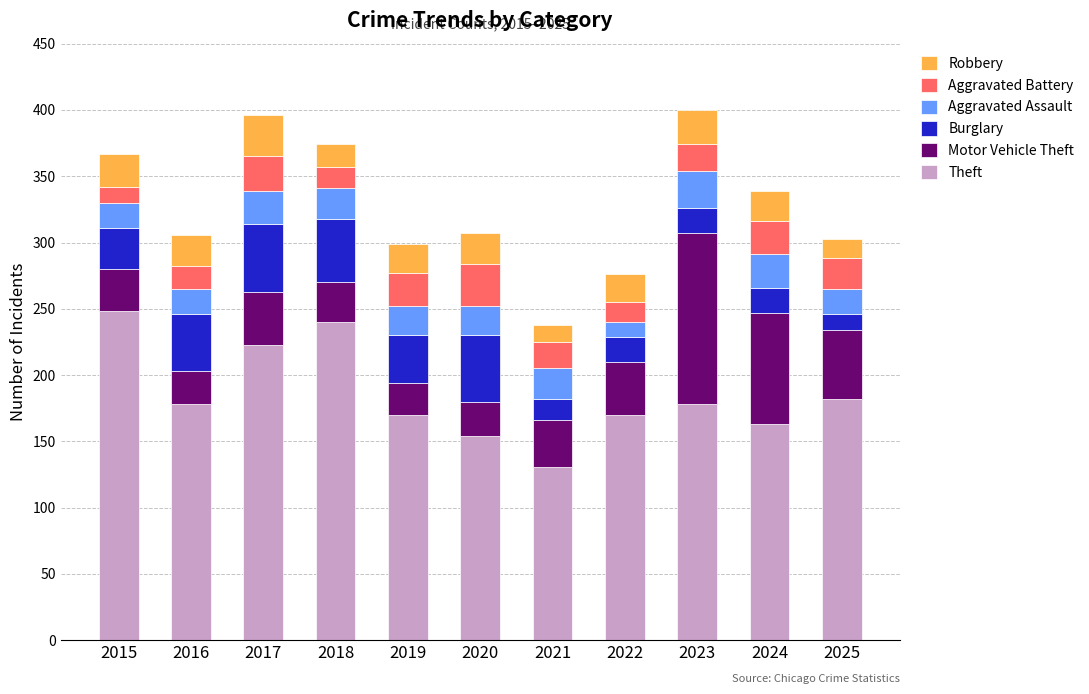

What is the difference between the maximum and second lowest values in the Theft series?

94